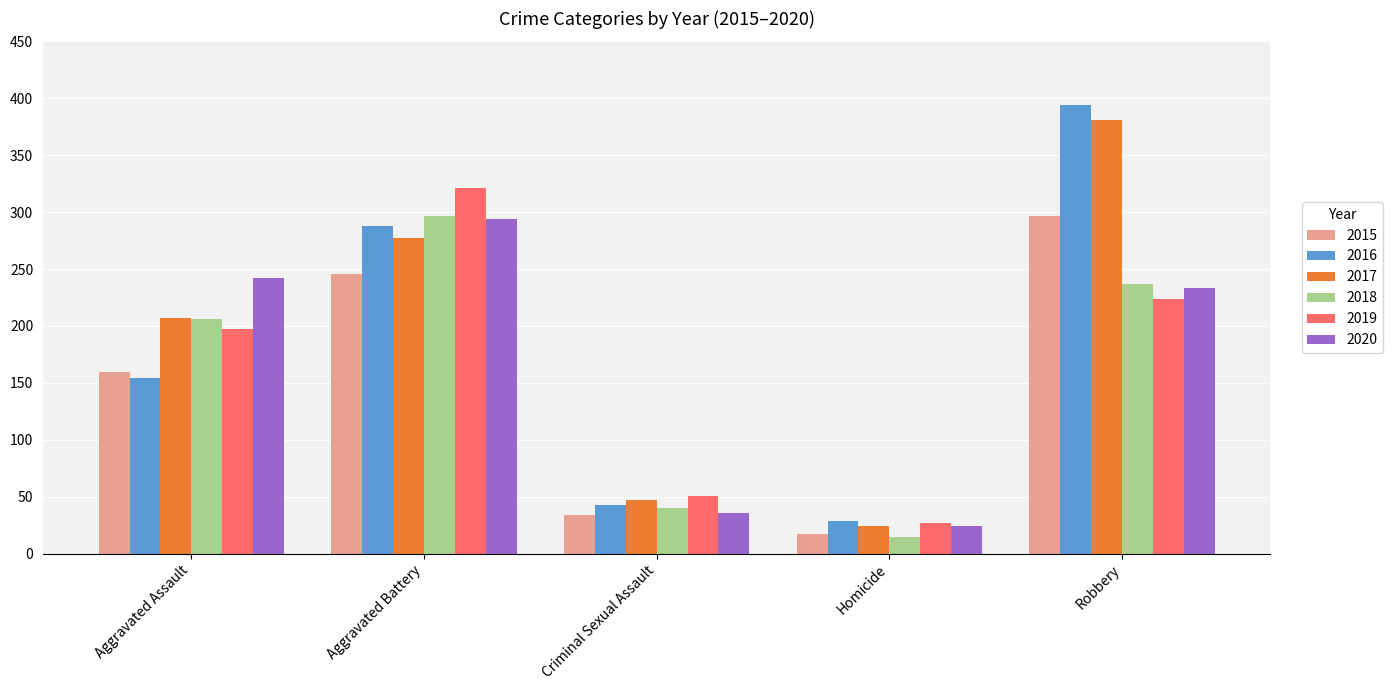

At which label is 2019 closest to 174?

Aggravated Assault